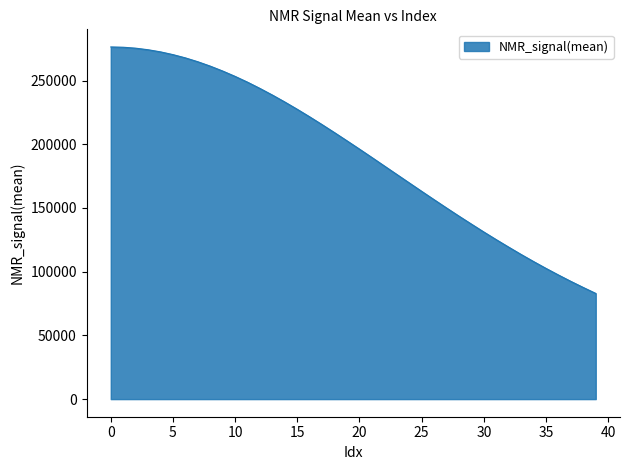

What is the maximum value shown in the chart?

276346.6